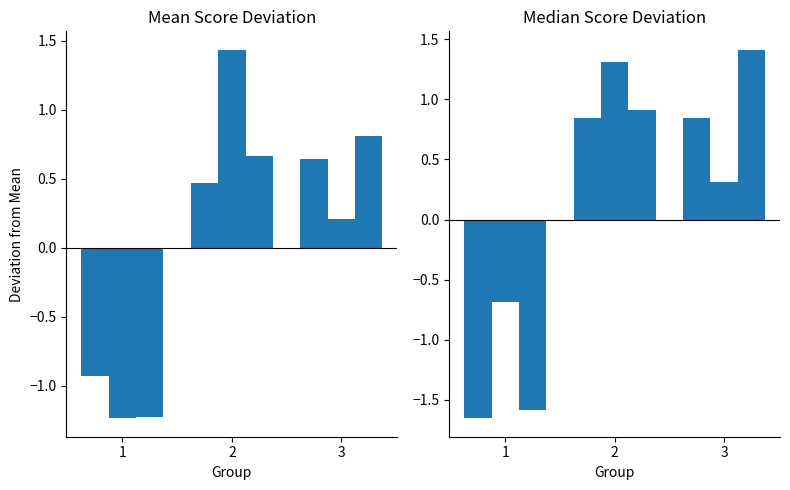

How many data points in SC3 are above 0?

2